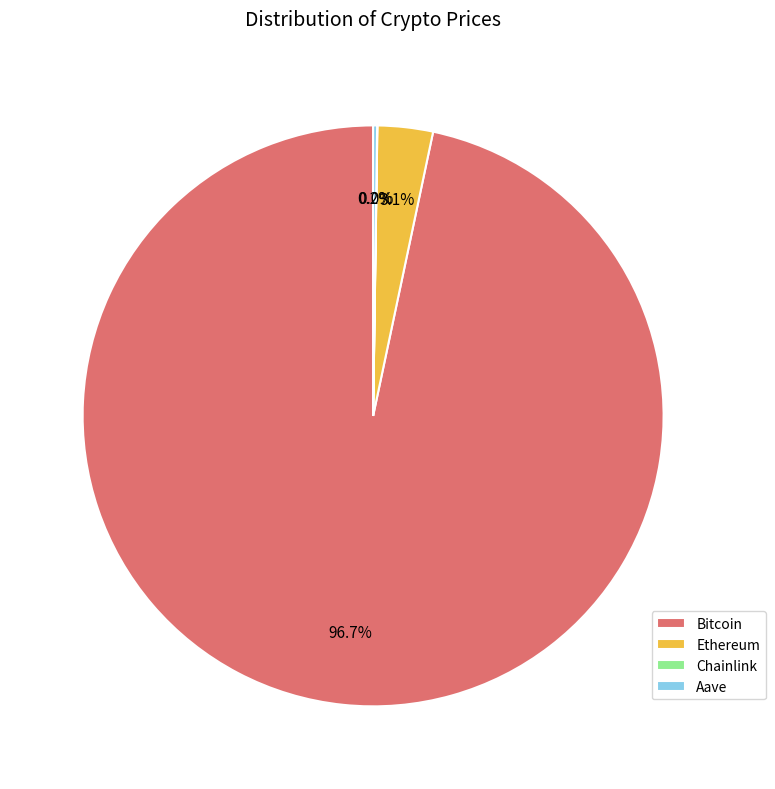

What is the largest slice in the pie chart?

Bitcoin